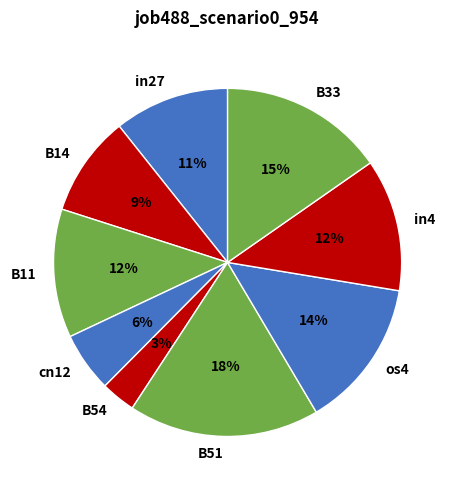

To the nearest percent, what portion does B11 represent?

12%